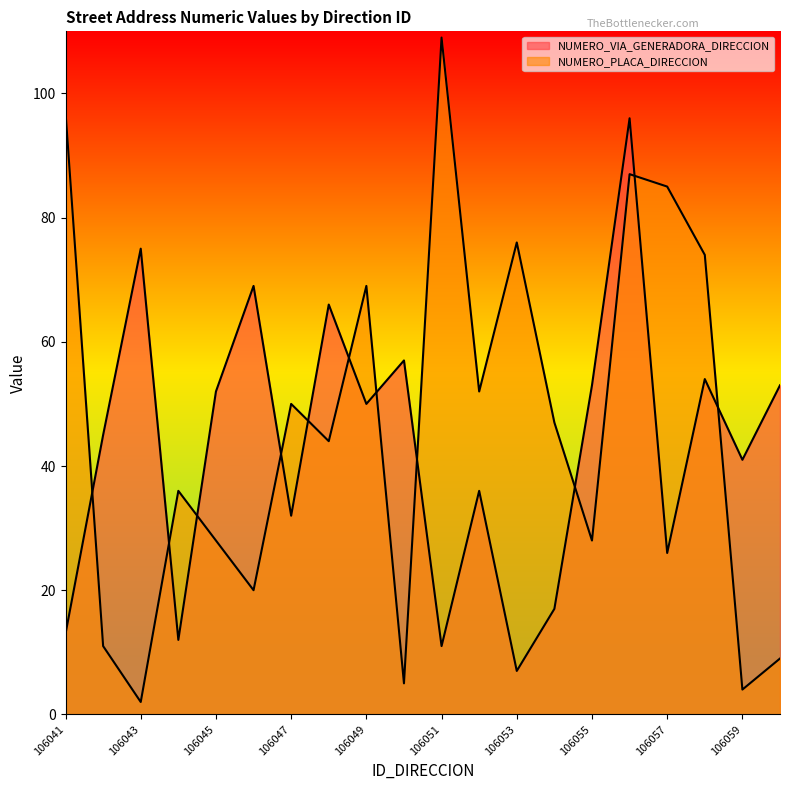

At which label does NUMERO_VIA_GENERADORA_DIRECCION reach its minimum?

106053